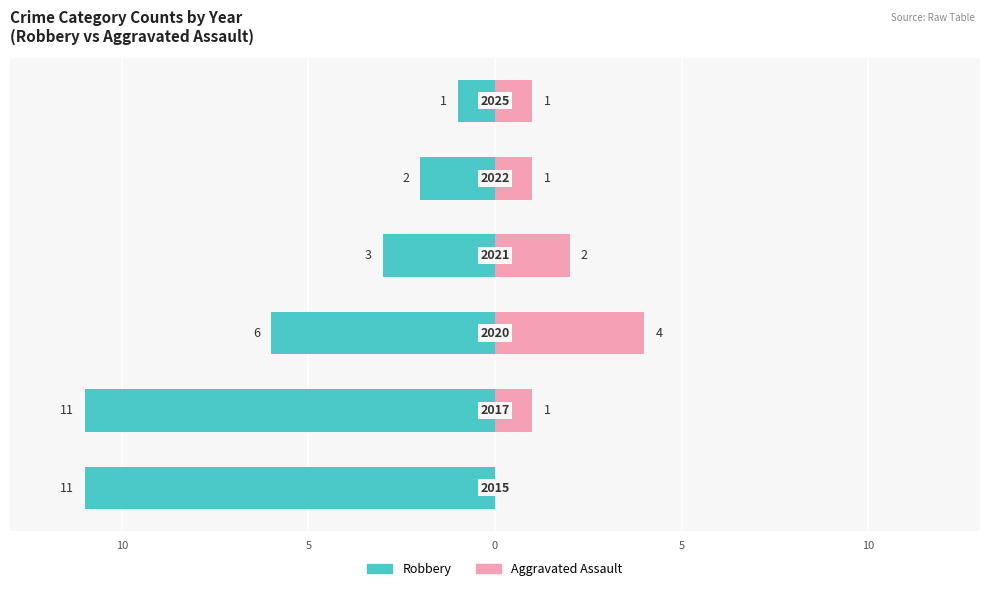

Rank the series at 0 from highest to lowest value.

Aggravated Assault, Robbery